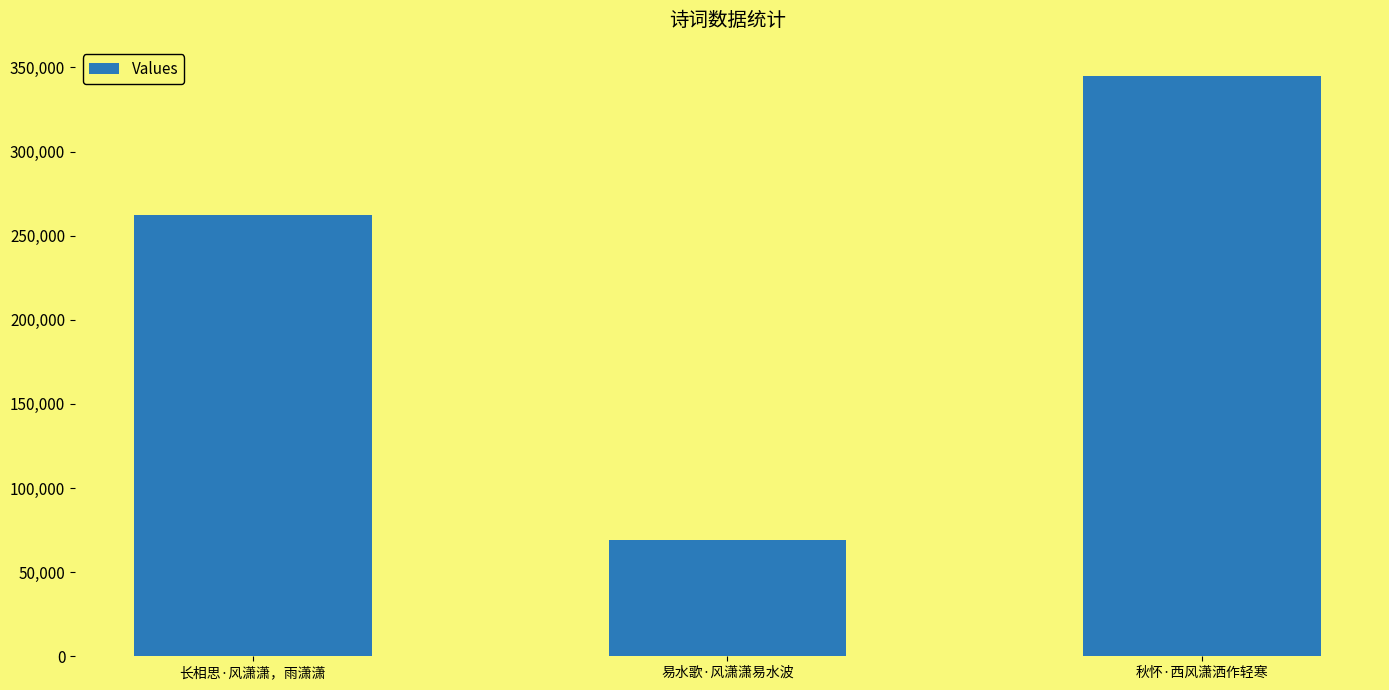

How many values are between 69254 and 344981?

3